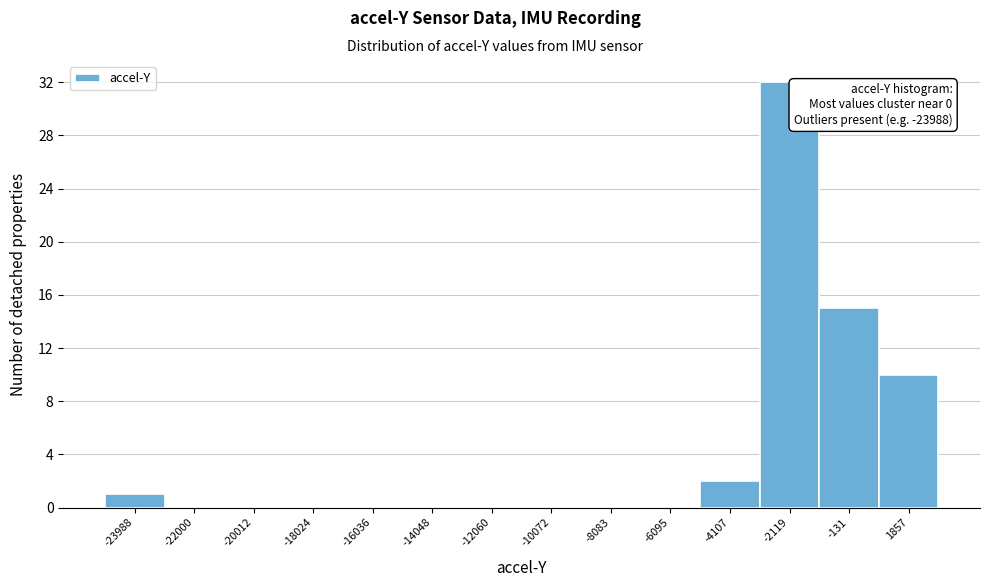

Reading left to right, what are all the values shown in this chart?

-23988=1	-22000=0	-20012=0	-18024=0	-16036=0	-14048=0	-12060=0	-10072=0	-8083=0	-6095=0	-4107=2	-2119=32	-131=15	1857=10